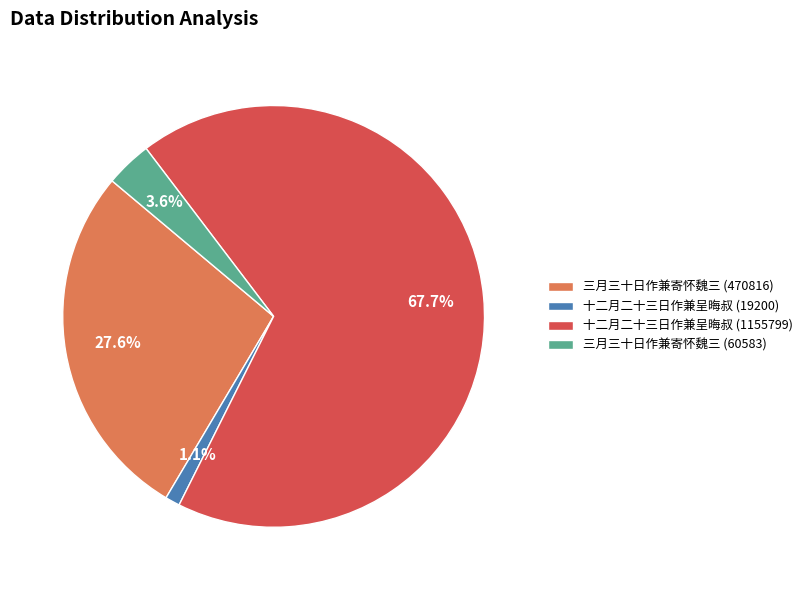

To the nearest percent, what is the difference between the 三月三十日作兼寄怀魏三 (470816) and 十二月二十三日作兼呈晦叔 (19200) slice percentages?

26%